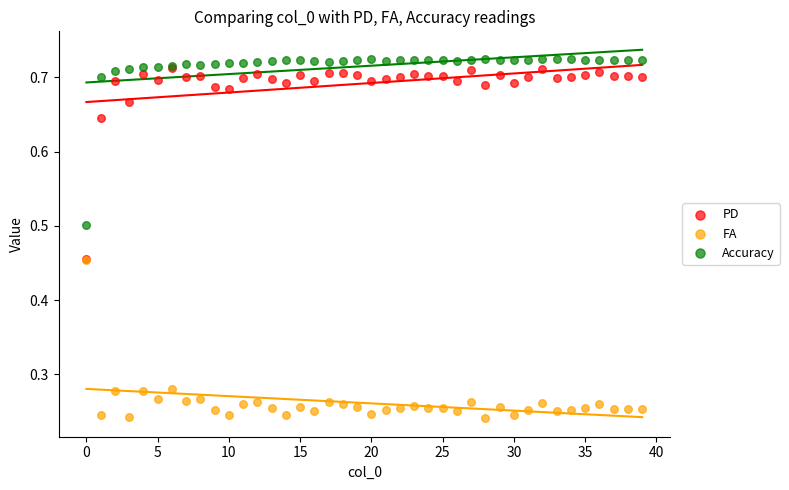

What are all the series names shown in the legend?

PD, FA, Accuracy